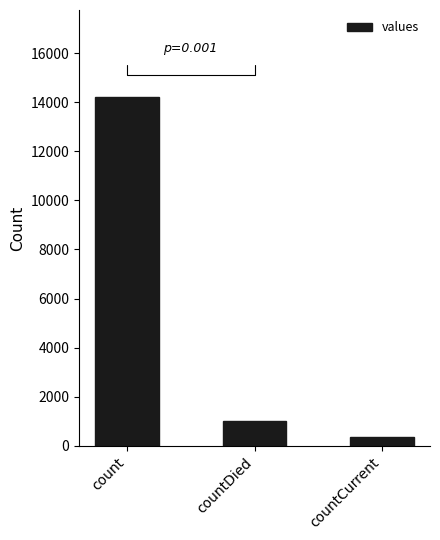

What is the average value?

5192